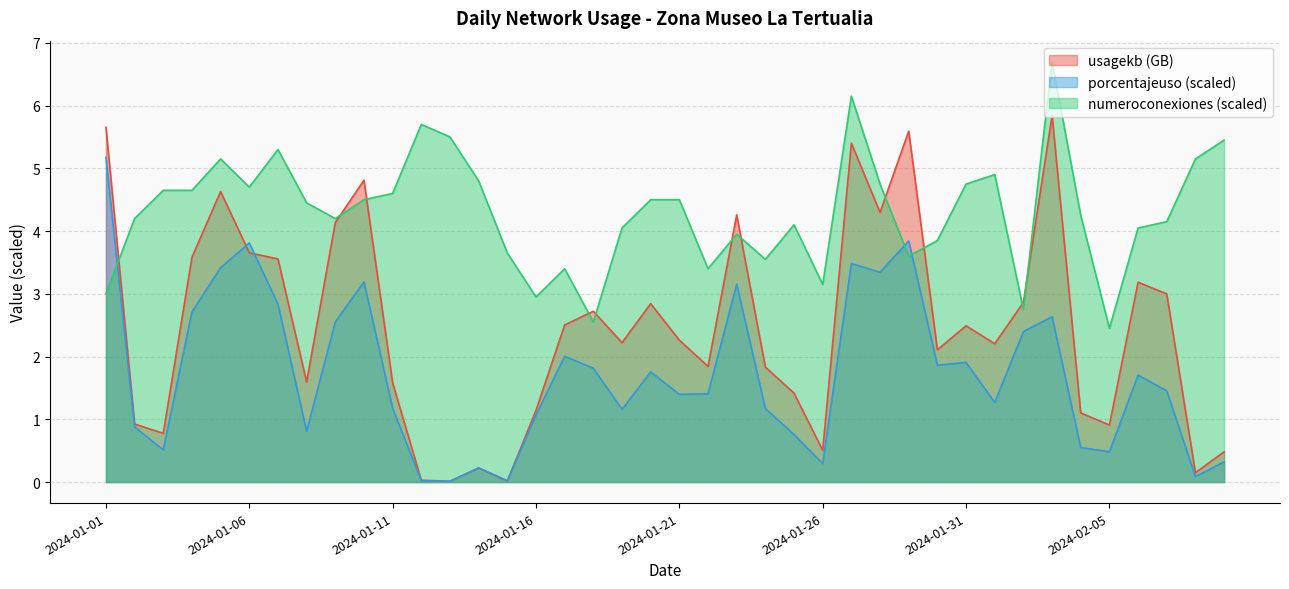

How many interior local peaks does the numeroconexiones series have?

9